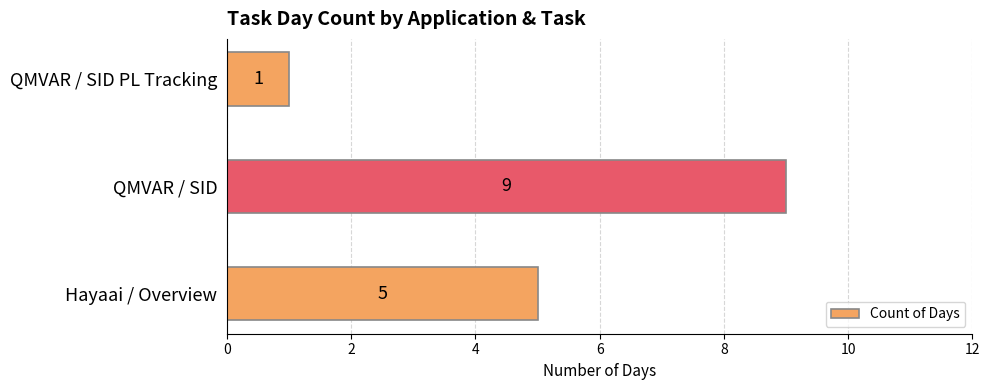

How many bars are there in total?

3